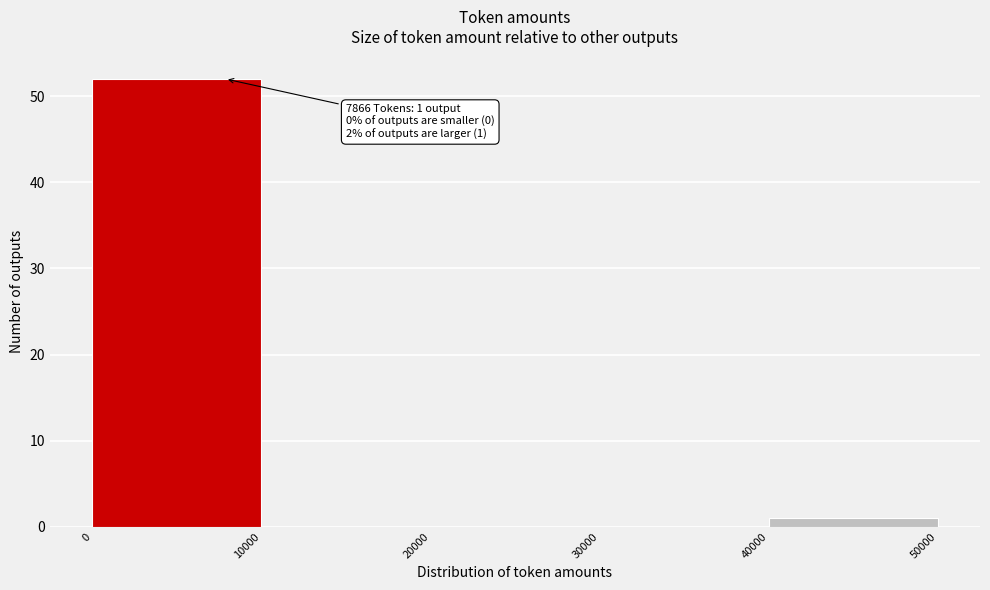

Which range on the x-axis has the tallest bar?

0 to 10000